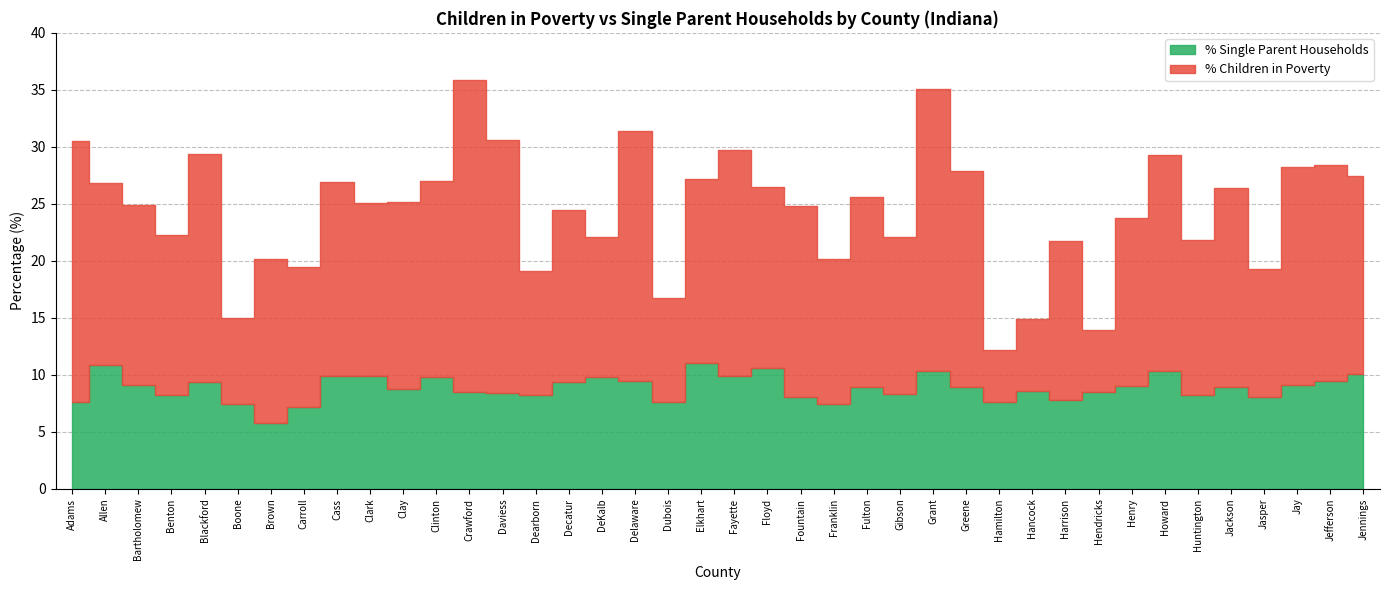

The value of % Children in Poverty at Fulton is 16.7. True or false?

True